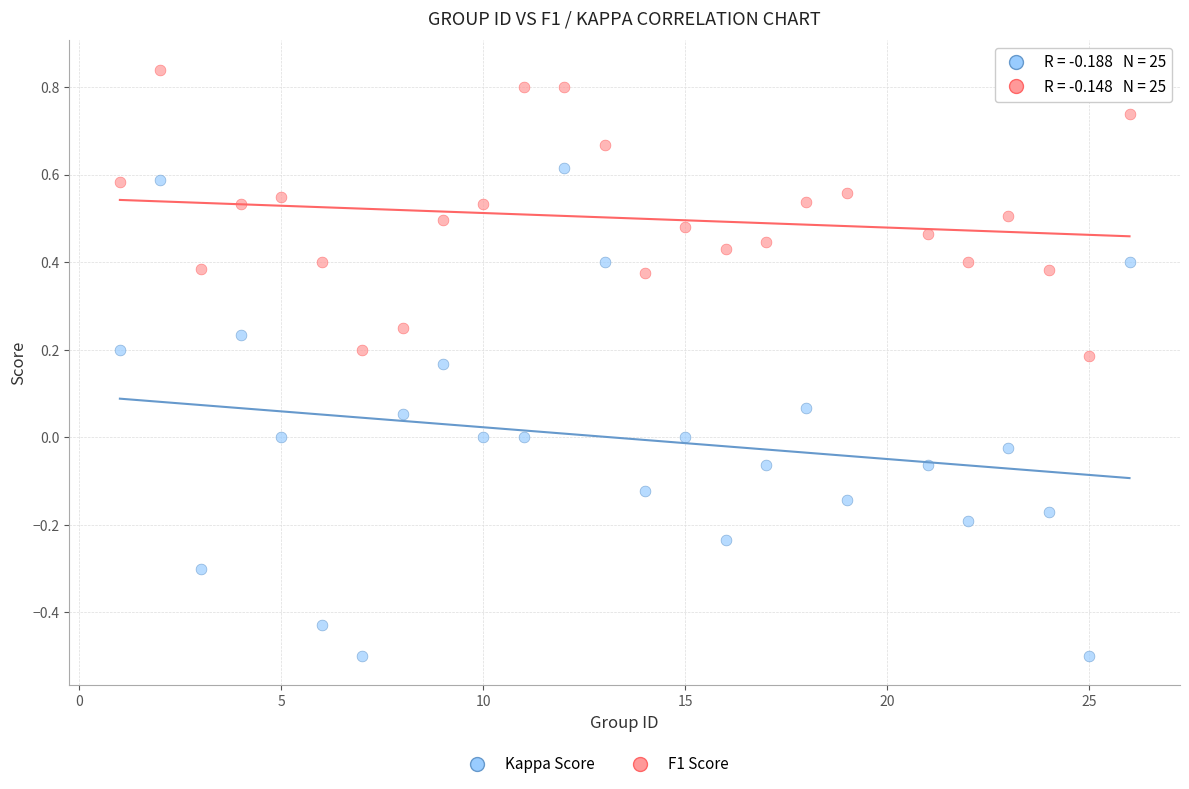

Across all data points, what is the range of X values (max minus min)?

25.0